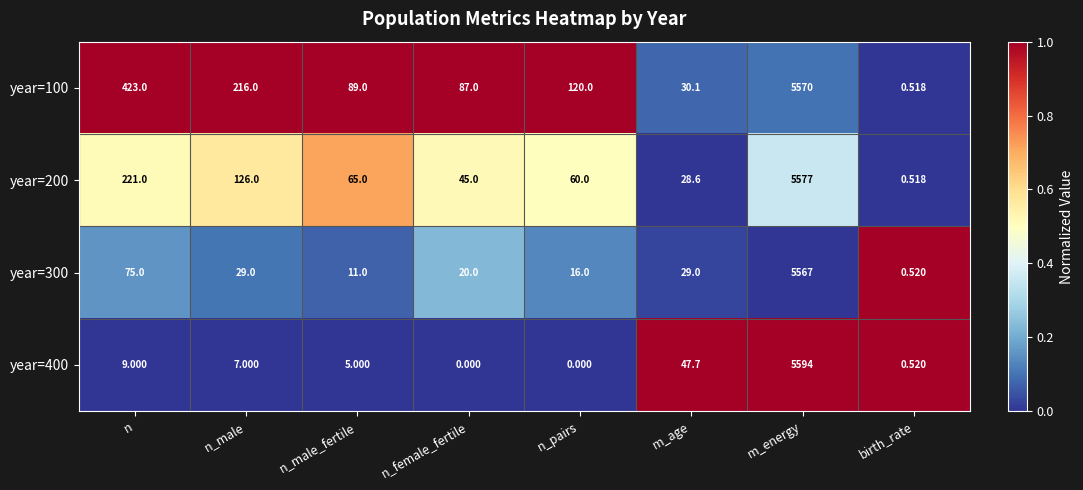

At which label does year=100 reach its minimum?

birth_rate